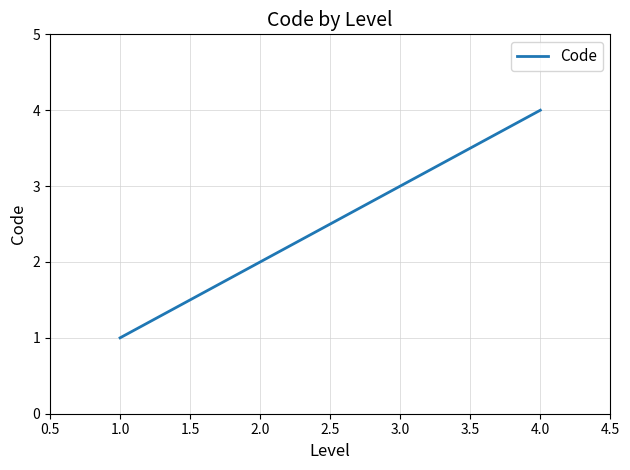

True or false: there are more than 0 points higher than both neighbors.

False